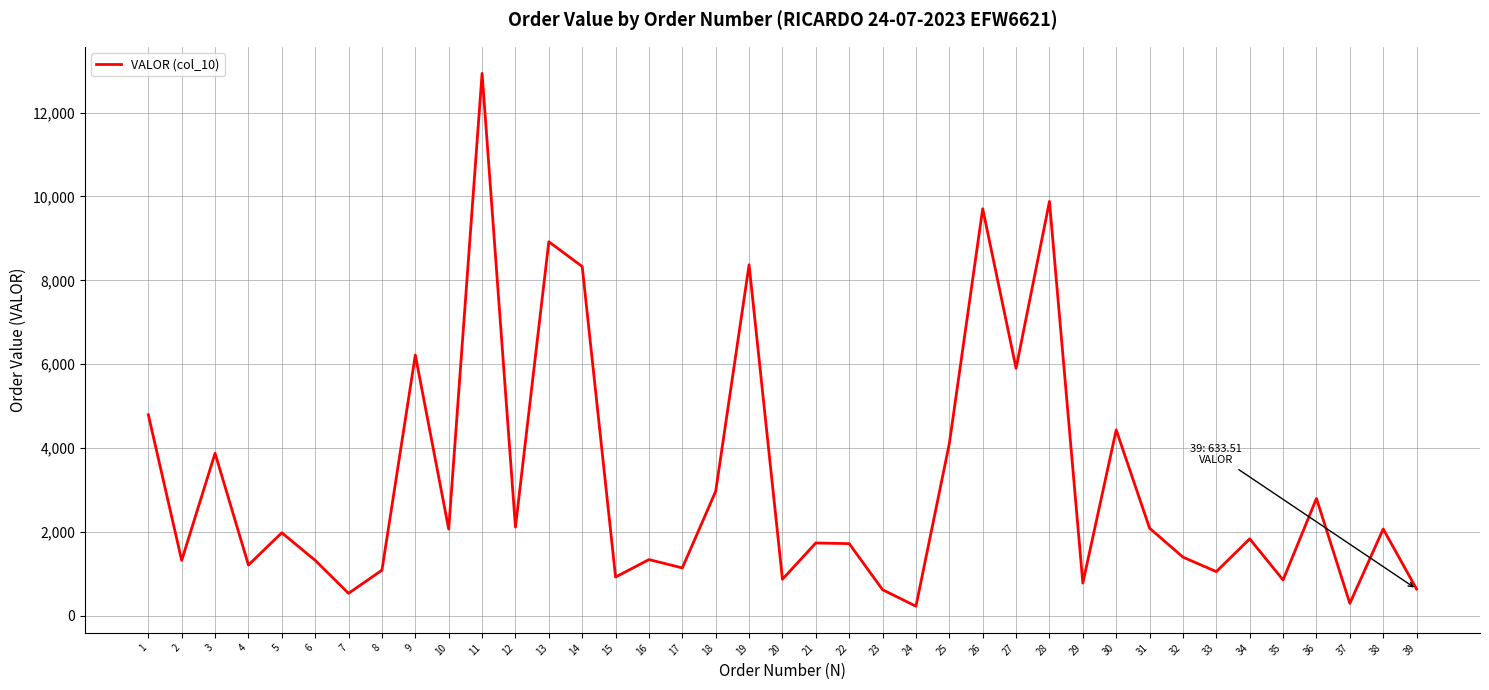

How many distinct data groups are displayed?

1